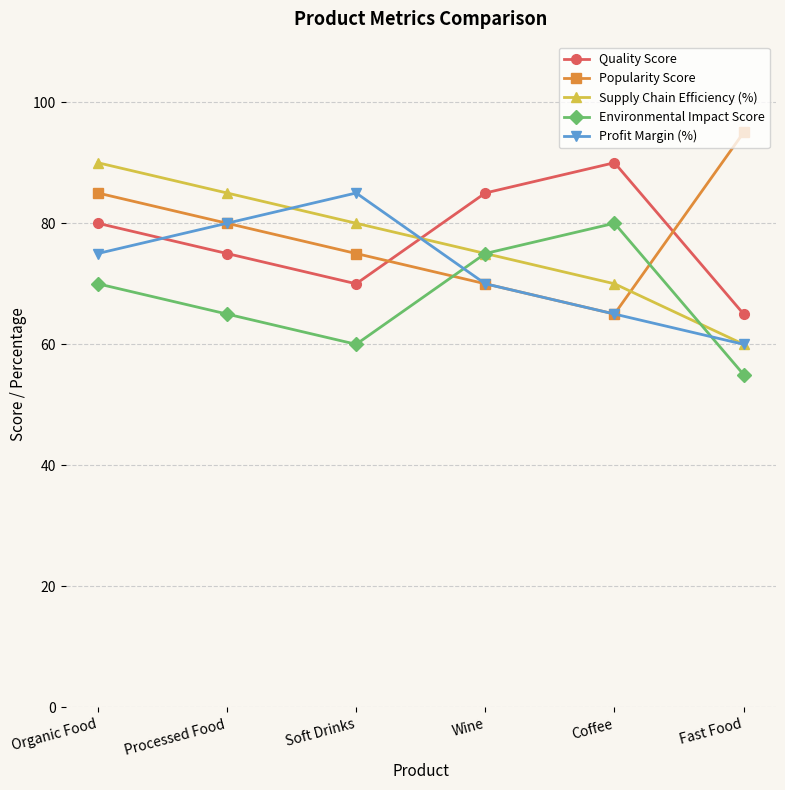

What is the highest value of the Supply Chain Efficiency (%) series?

90